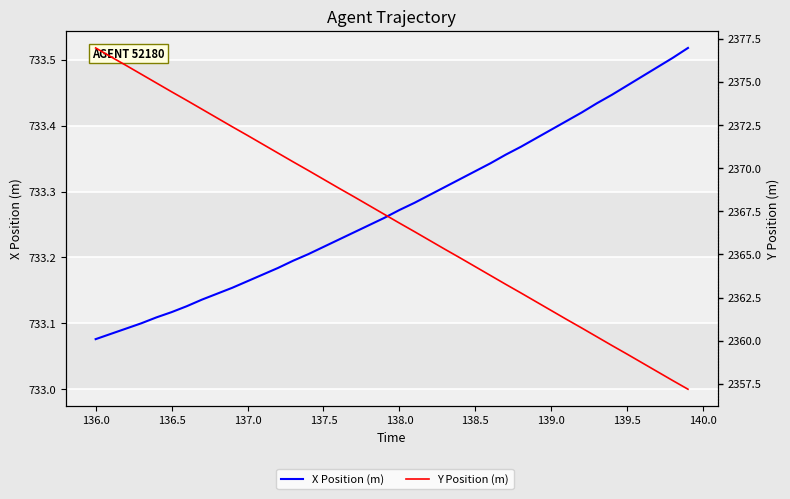

What are all the series names shown in the legend?

X Position (m), Y Position (m)